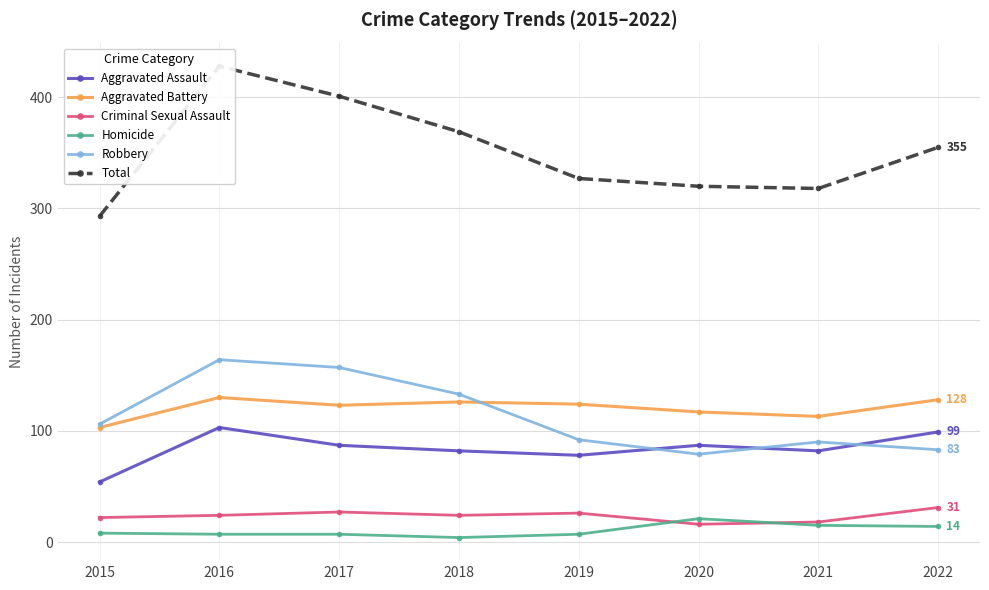

Reading left to right, extract all data points from this chart.

Aggravated Assault: 54	103	87	82	78	87	82	99
Aggravated Battery: 103	130	123	126	124	117	113	128
Criminal Sexual Assault: 22	24	27	24	26	16	18	31
Homicide: 8	7	7	4	7	21	15	14
Robbery: 106	164	157	133	92	79	90	83
Total: 293	428	401	369	327	320	318	355